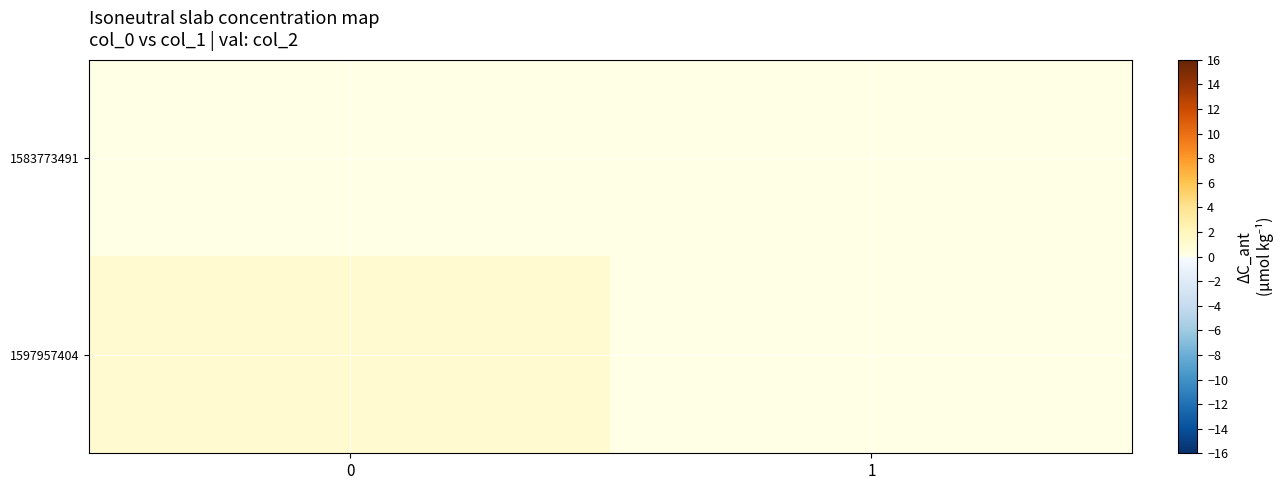

Reading right to left, extract all data points from this chart.

1583773491: 1=0	0=0
1597957404: 1=0	0=1